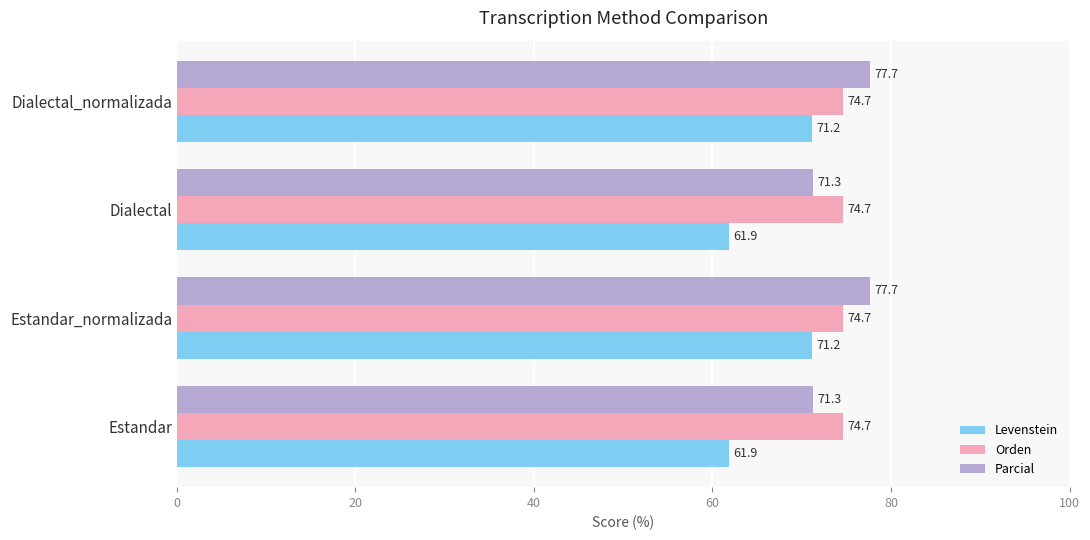

Rank the series at Dialectal from highest to lowest value.

Orden, Parcial, Levenstein